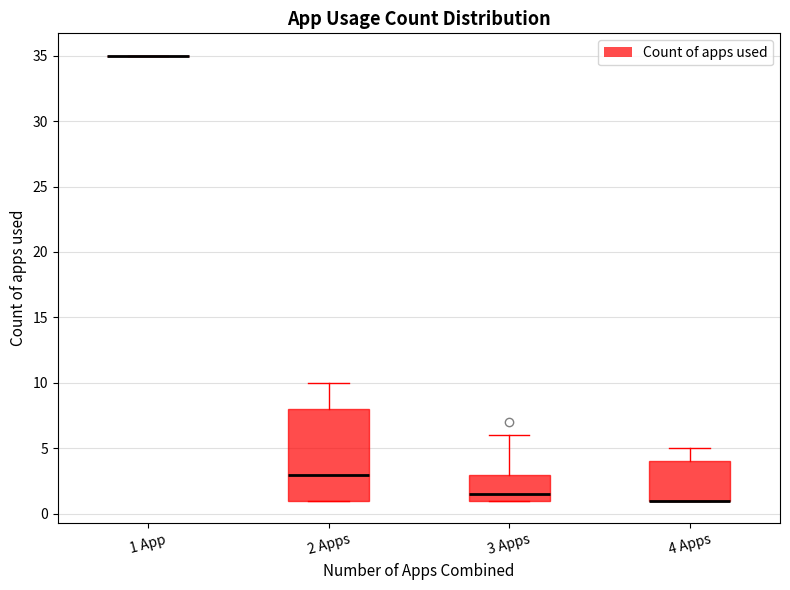

Comparing the boxes themselves (not the whiskers), which one is the tallest?

2 Apps